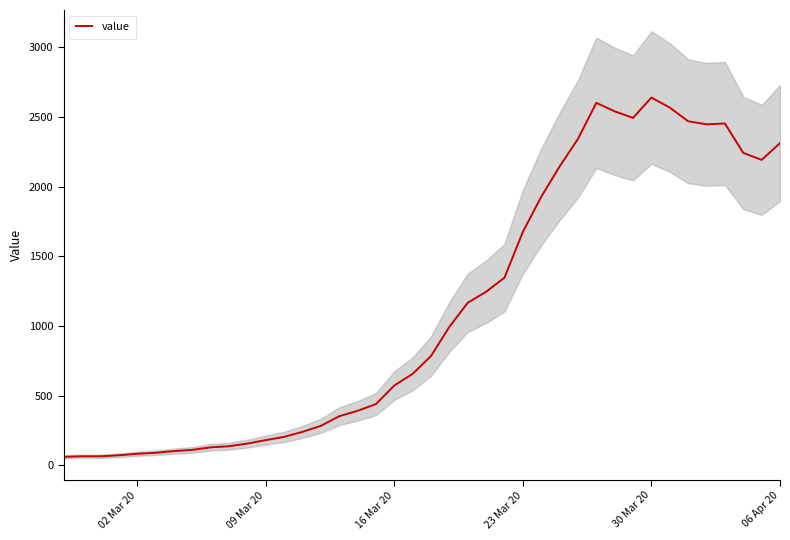

What is the smallest value displayed?

61